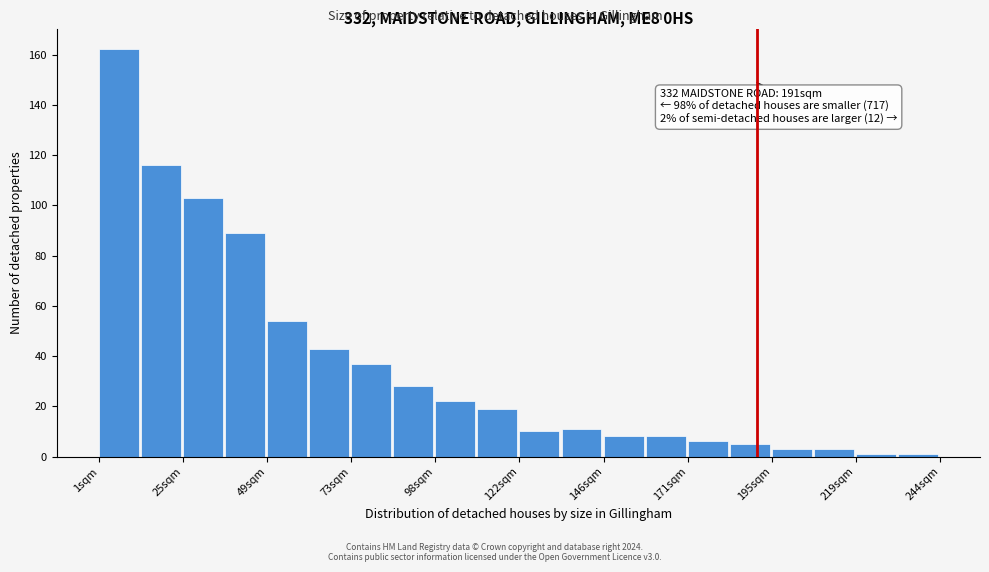

Read against the x-axis, roughly where is the centre of the tallest bar?

5